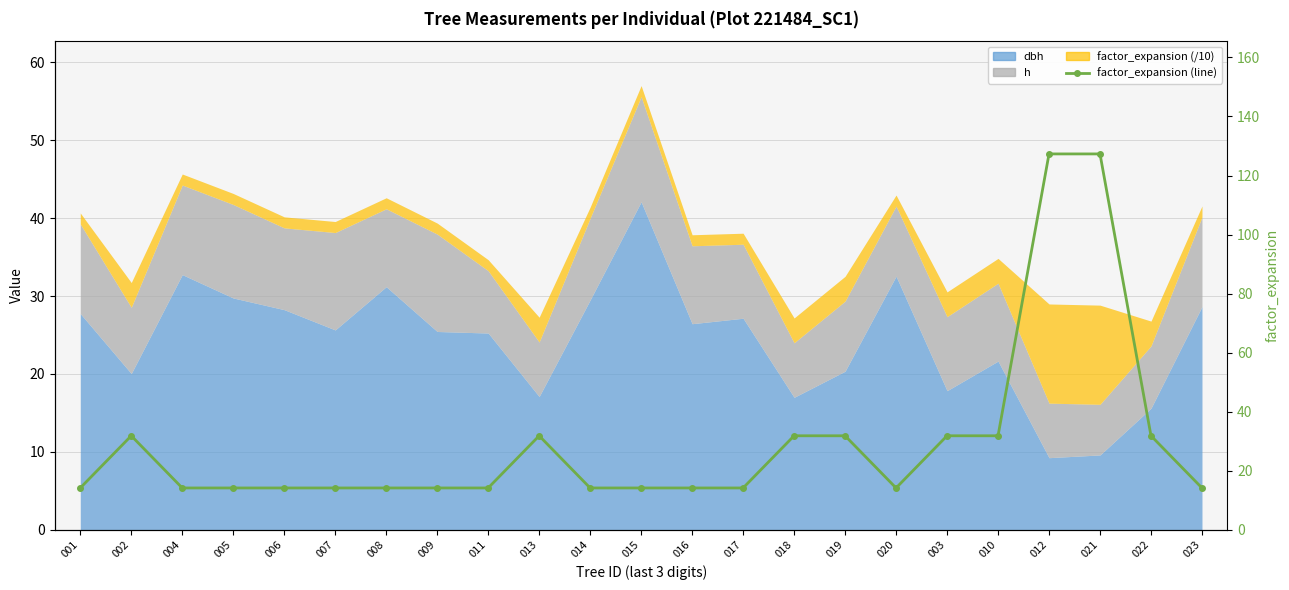

Which has a higher value, 020 or 016?

020